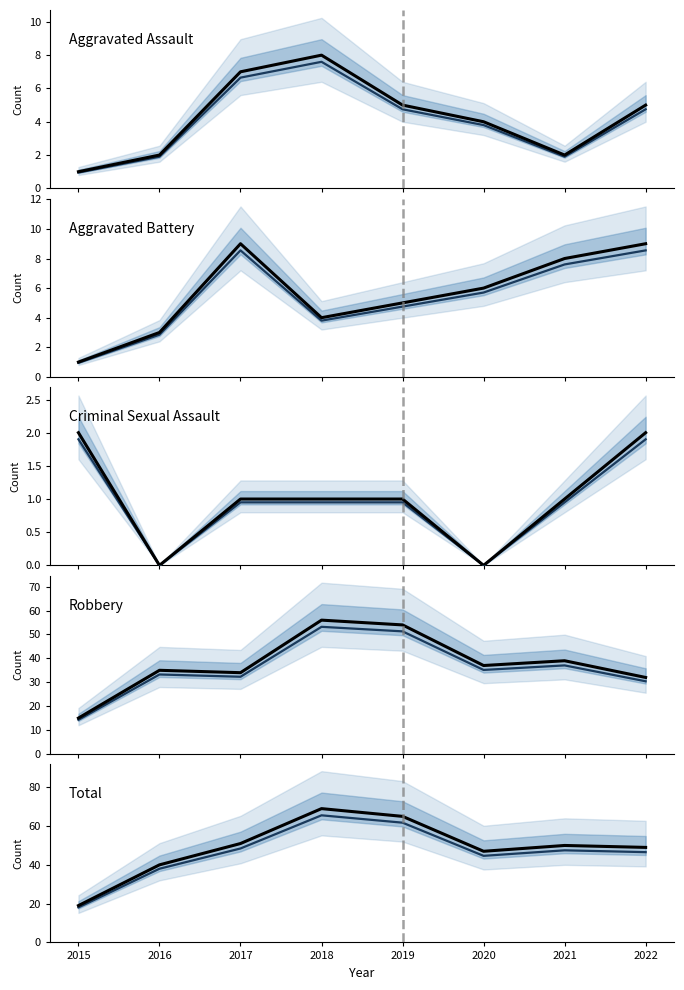

Between 2016 and 2019, which series saw the biggest shift?

Total